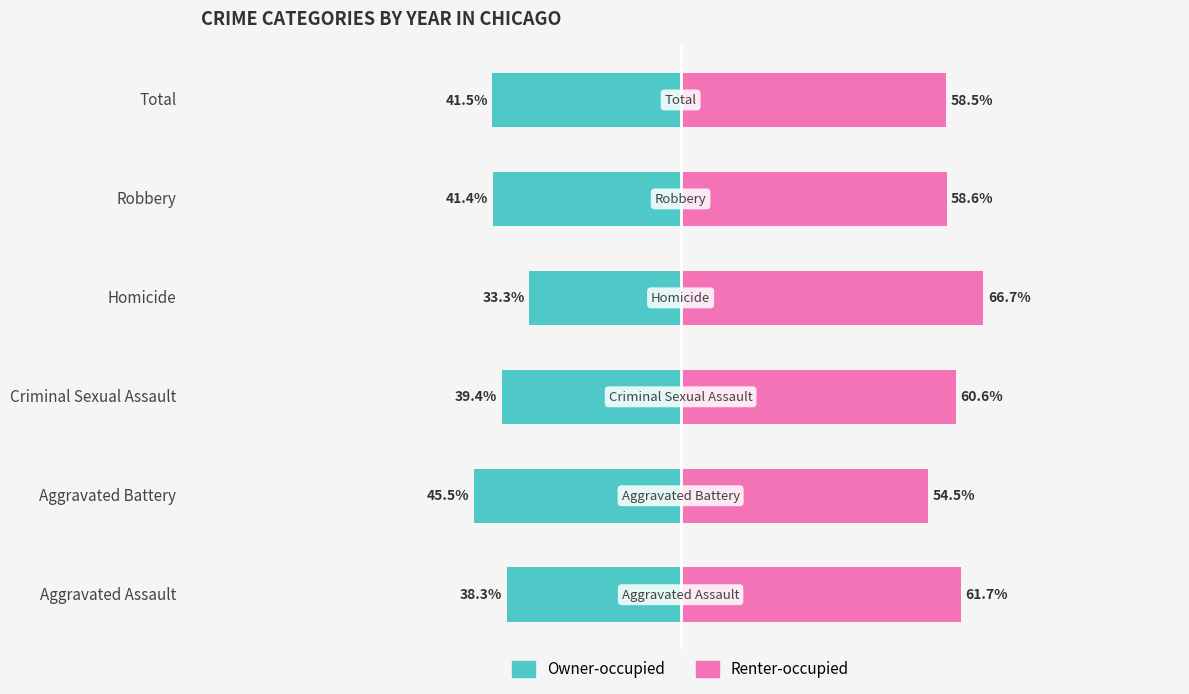

Is it true that Owner-occupied equals -72.5 at Total?

False